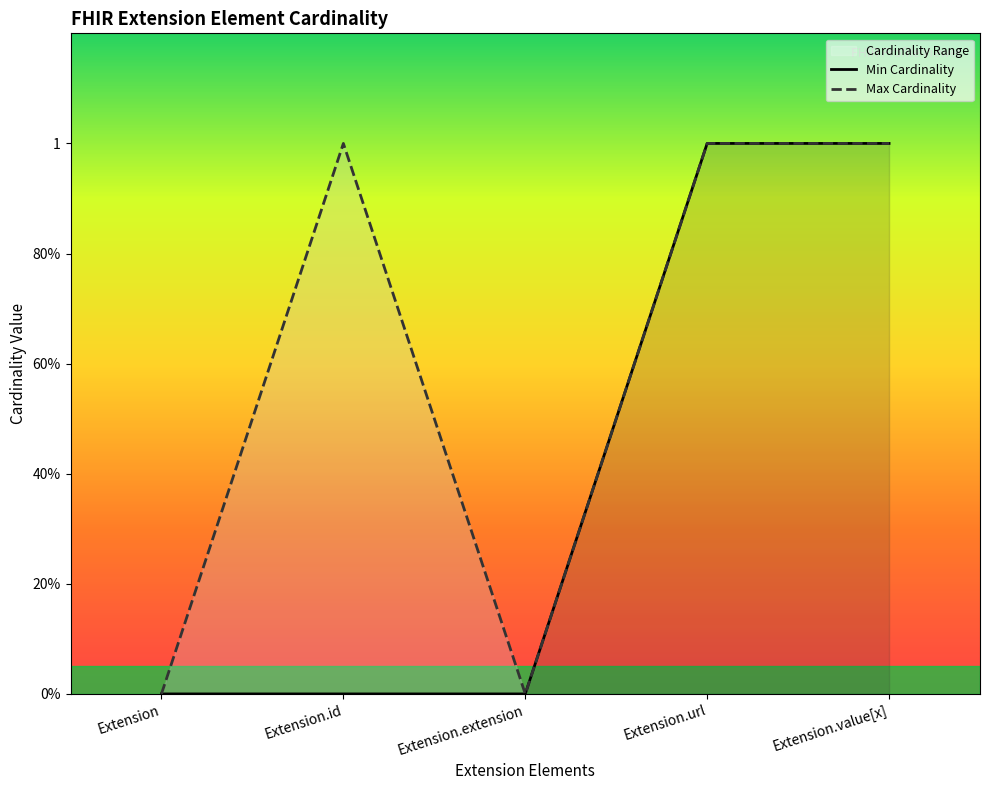

List the series in order of their overall mean, lowest first.

Min Cardinality, Max Cardinality